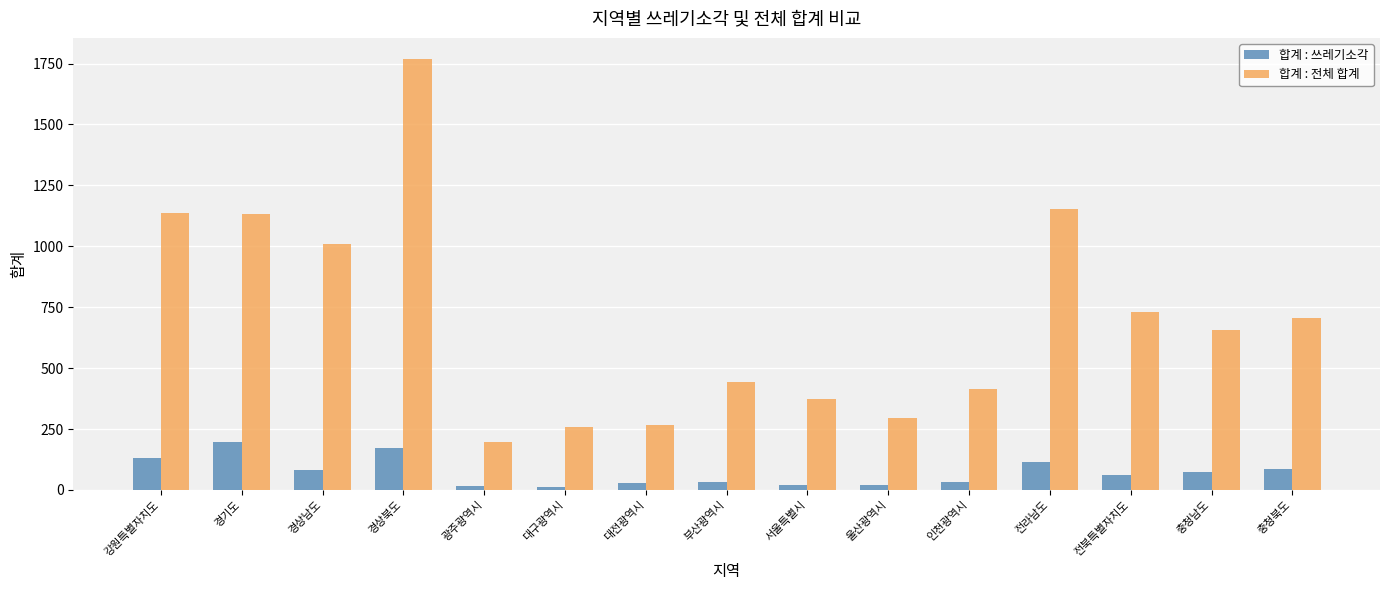

Rank the series by their maximum value, from lowest to highest.

합계 : 쓰레기소각, 합계 : 전체 합계